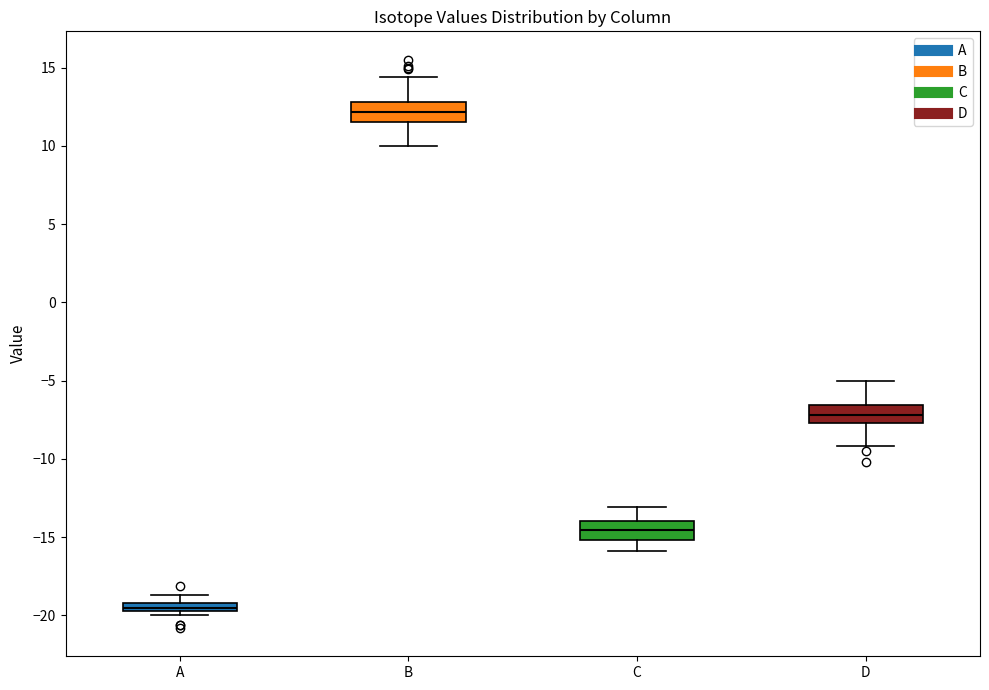

Where does the median line of the box for C sit on the y-axis? The values are not printed on the chart, so give them approximately, as read against the axis.

-14.5